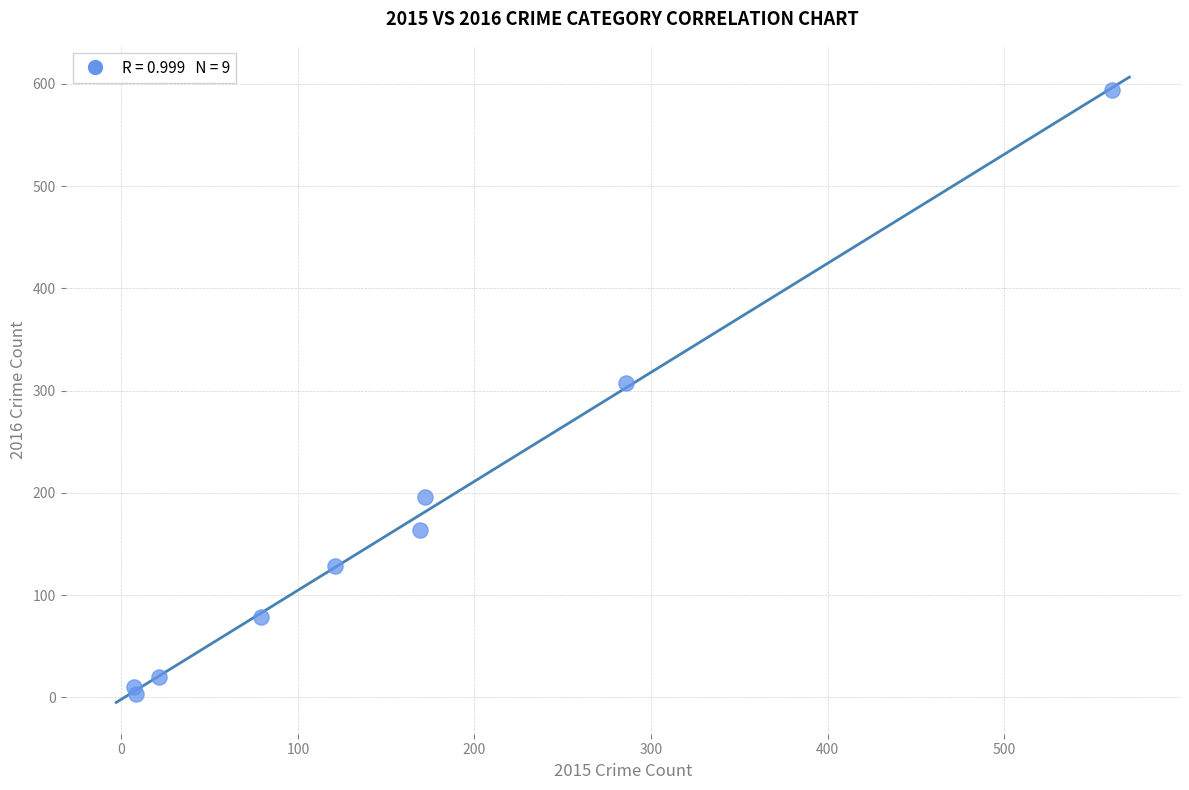

What Y value in the scatter plot is closest to 298?

307